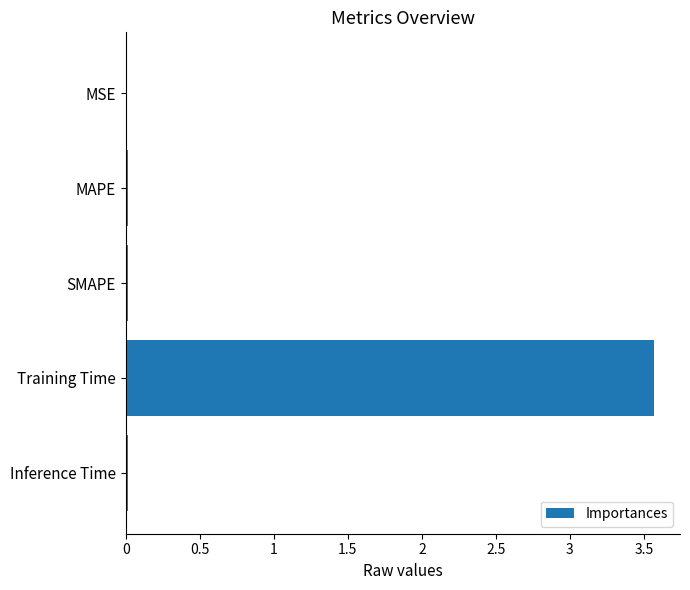

True or false: the data shows 0.0 at MSE.

True